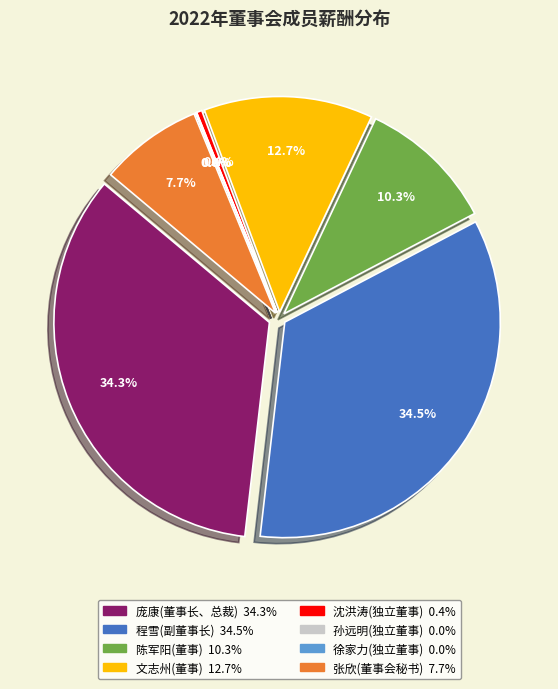

What percentage is the 董事长、总裁 slice, to the nearest percent?

34%